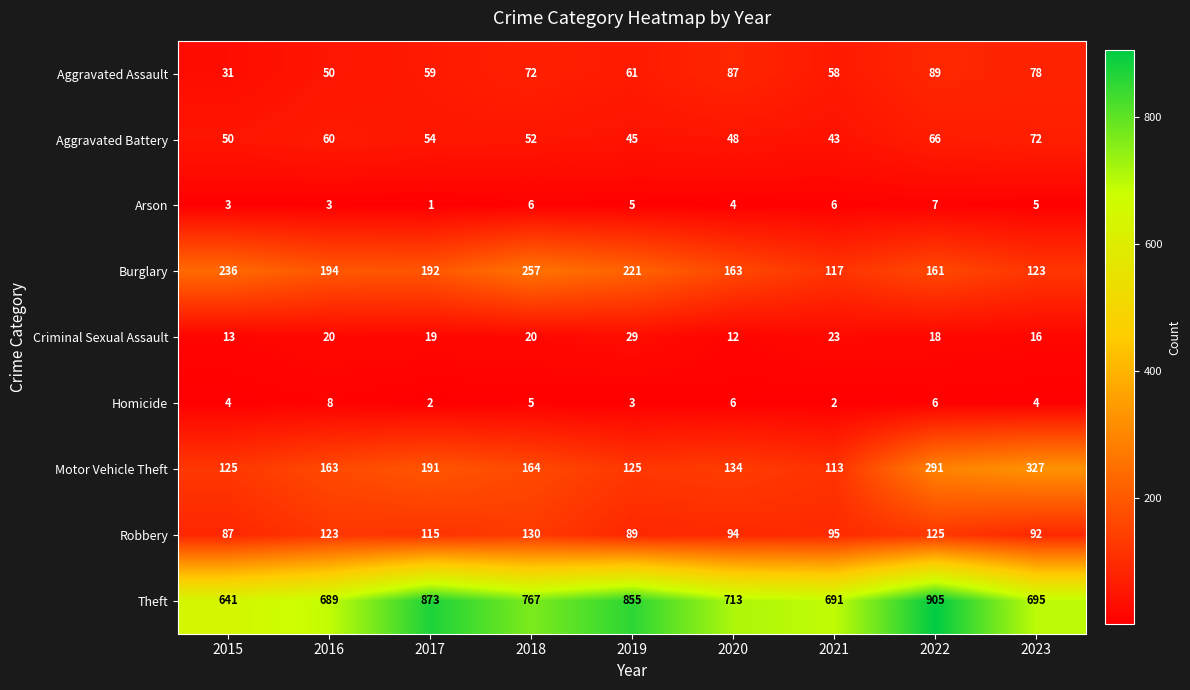

What is the total value across all series at 2016?

1310